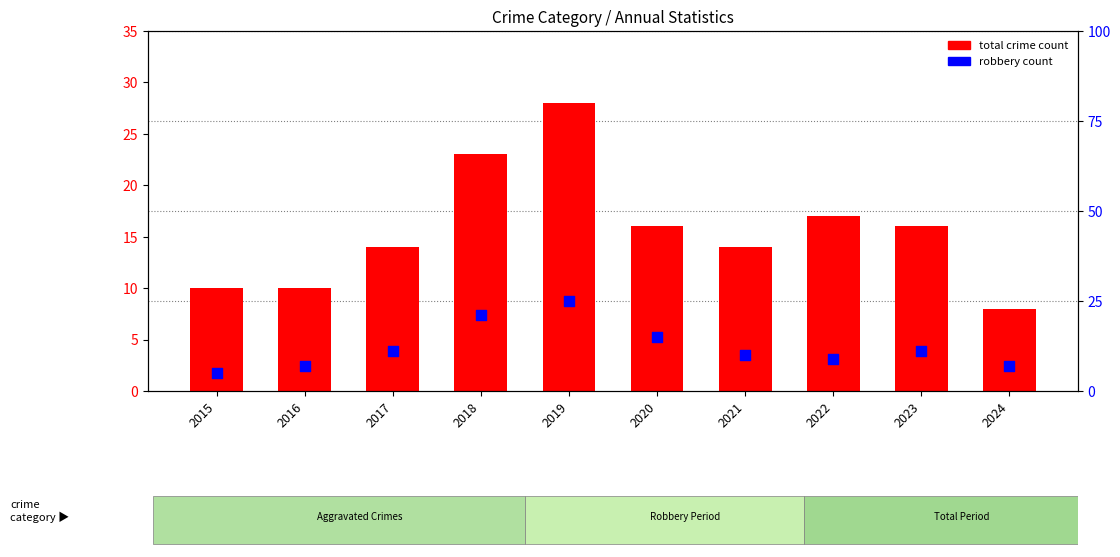

Is the value of robbery count at 2020 greater than the value of total crime count at 2019?

No